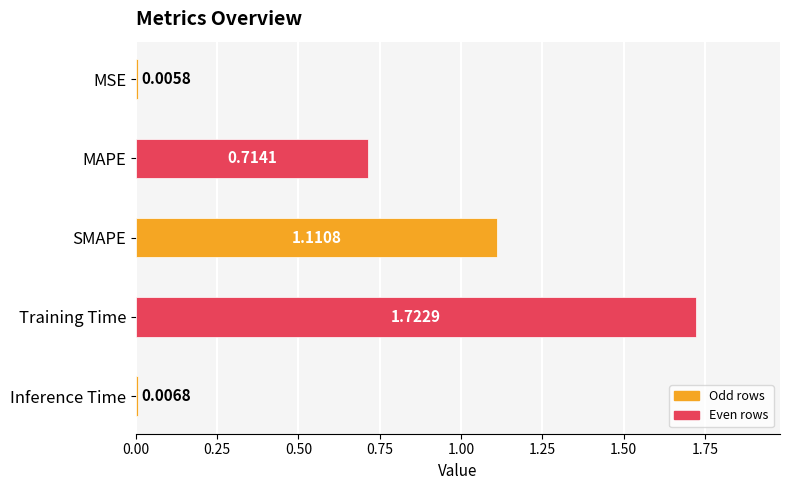

How many data points does each series have?

5